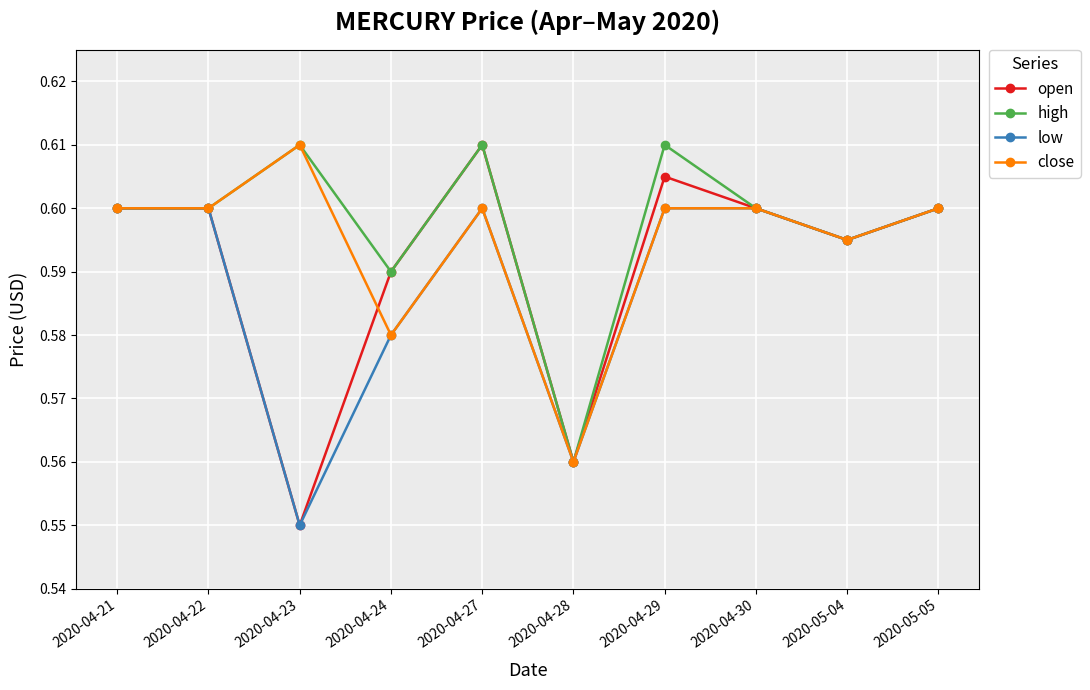

Which series has the largest total across all categories?

high